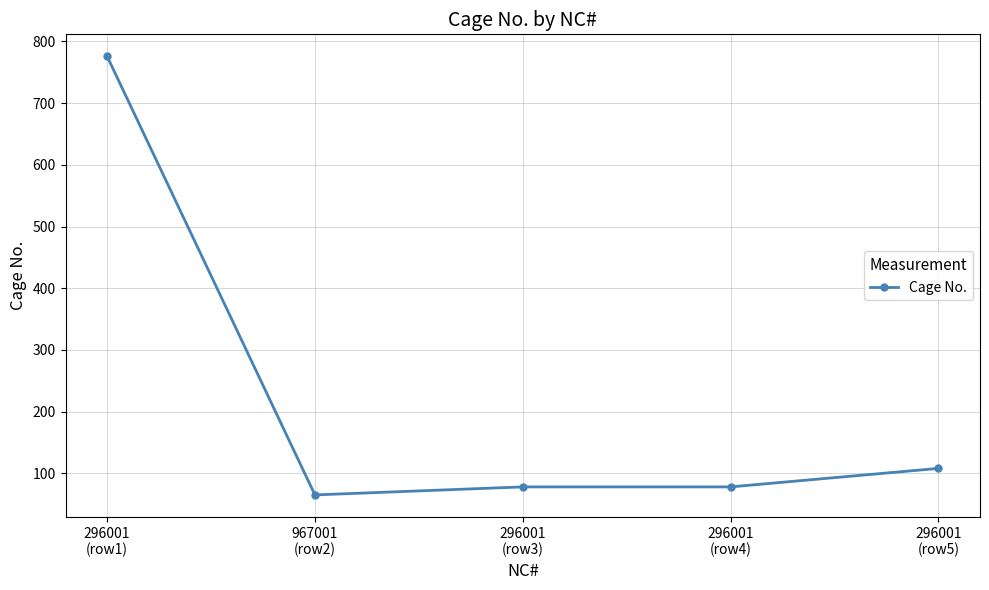

Count the number of categories in the chart.

5